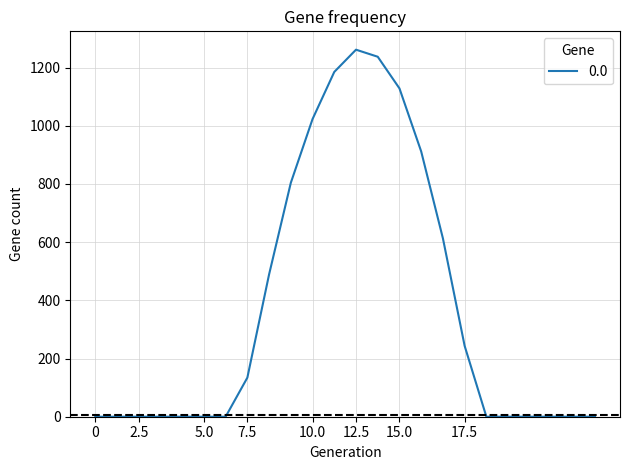

How many lines are shown in the chart?

1